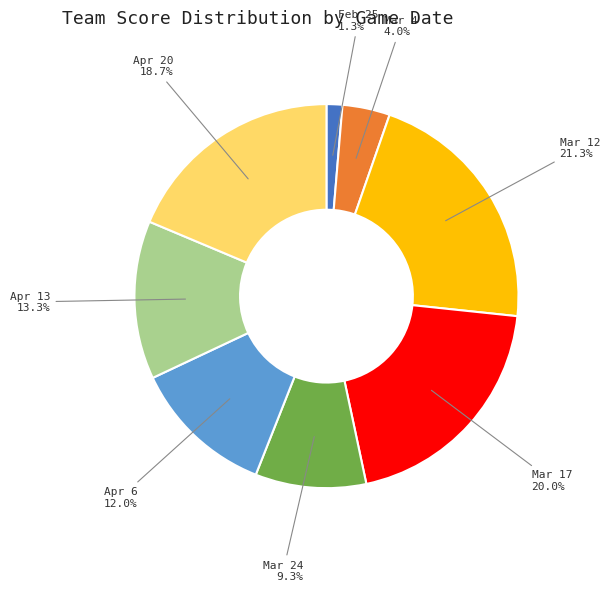

Is there any slice that represents more than half of the pie?

No